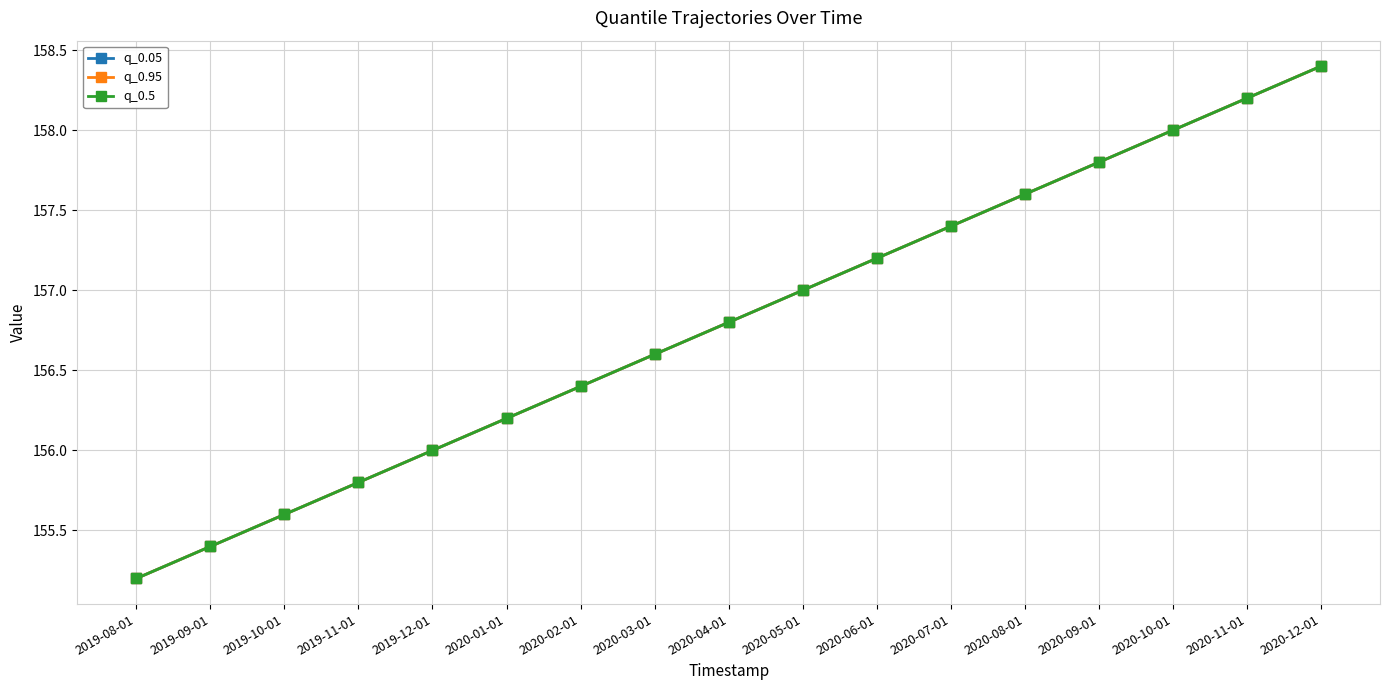

Which series has the widest spread of values?

q_0.05